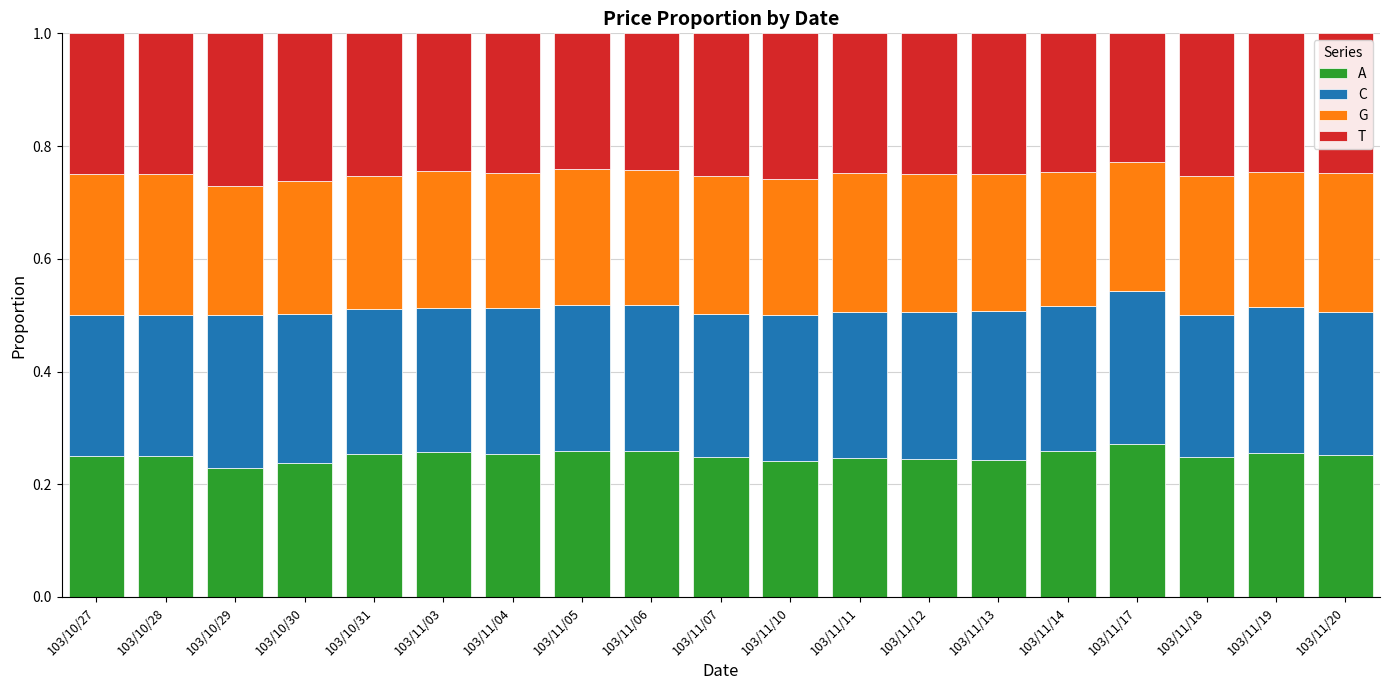

What is the total value across all series at 103/10/27?

1.0